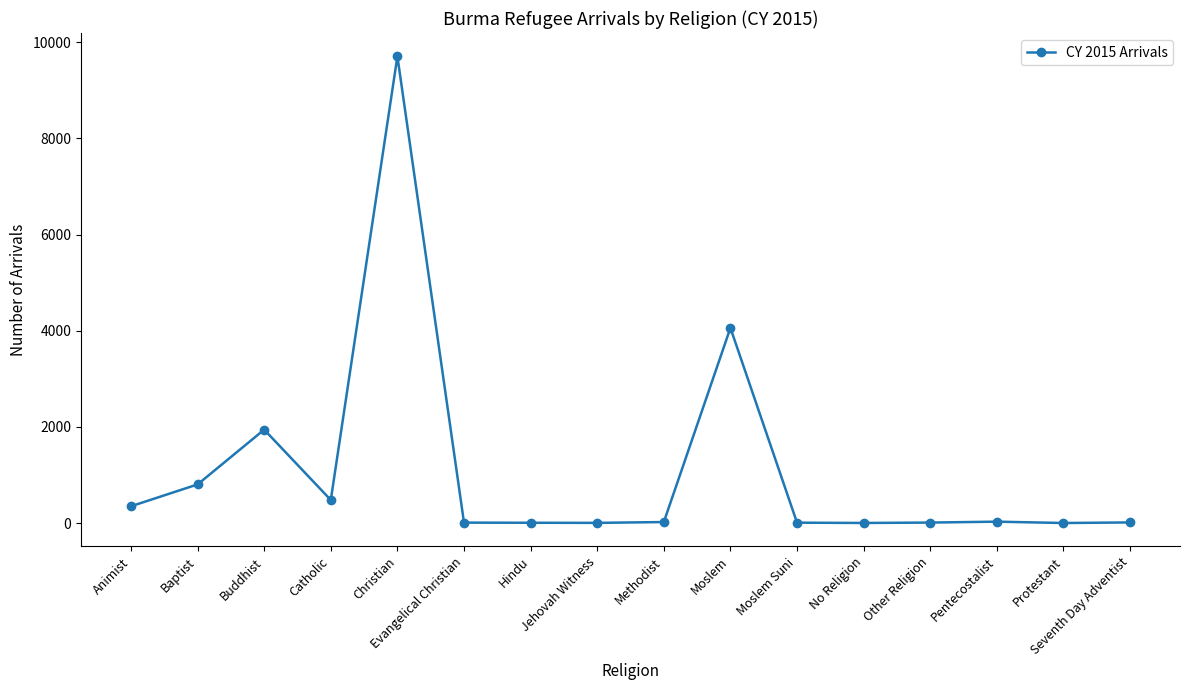

What is the greatest value displayed?

9705